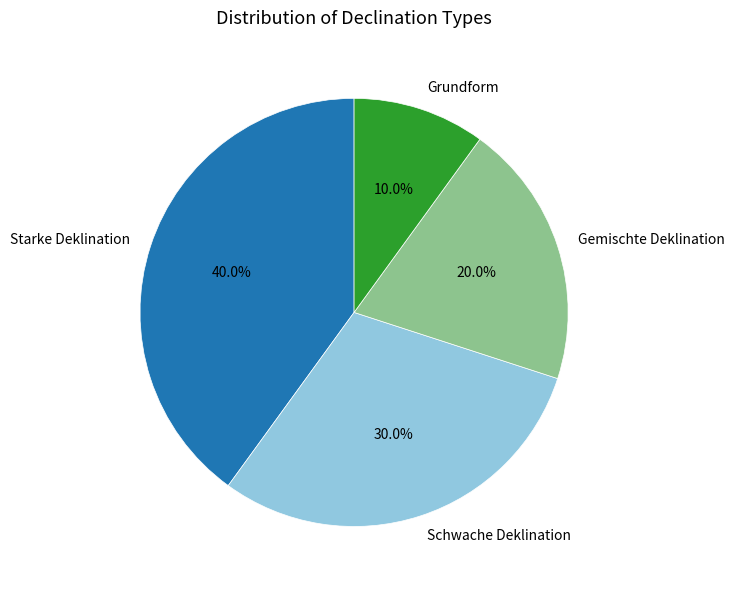

How many slices are in this pie chart?

4